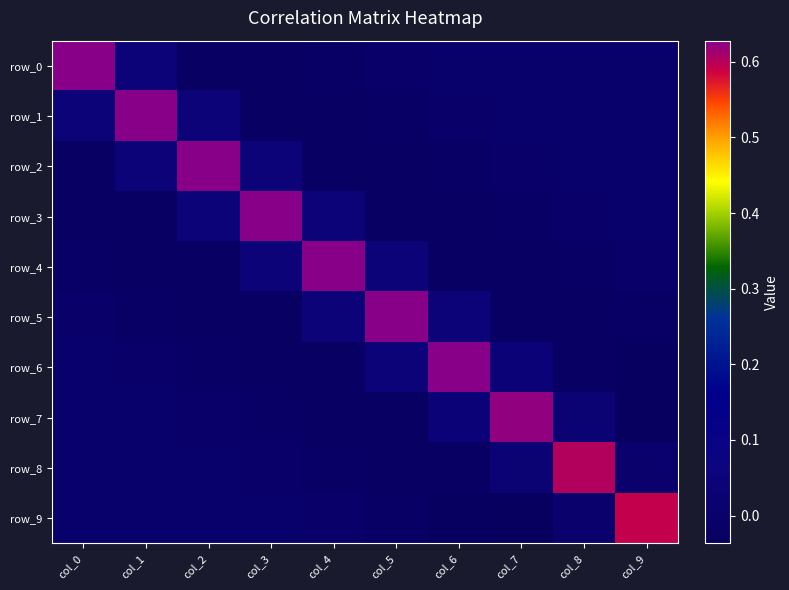

What is the sum of all row_0 values?

0.6